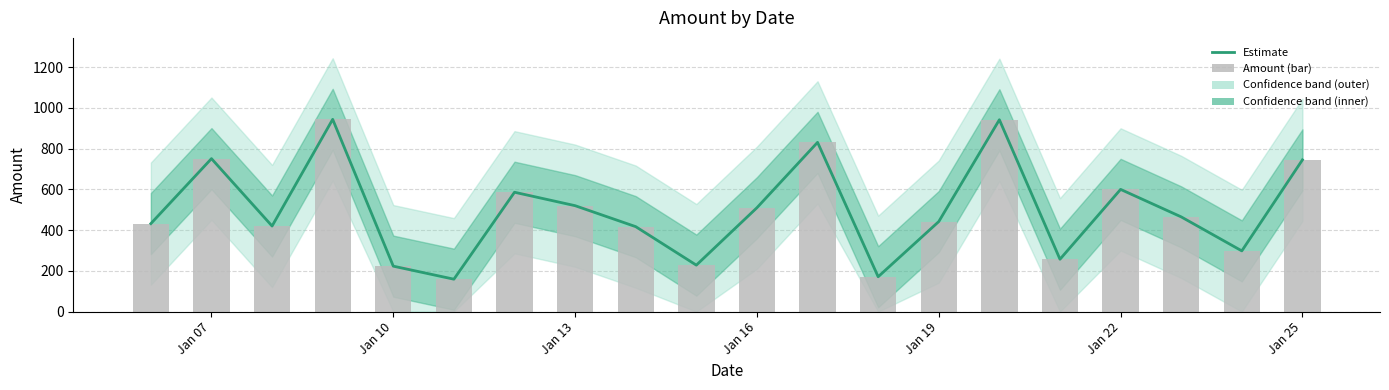

What is the value of the Amount (bar) bar at the 15th from the left?

942